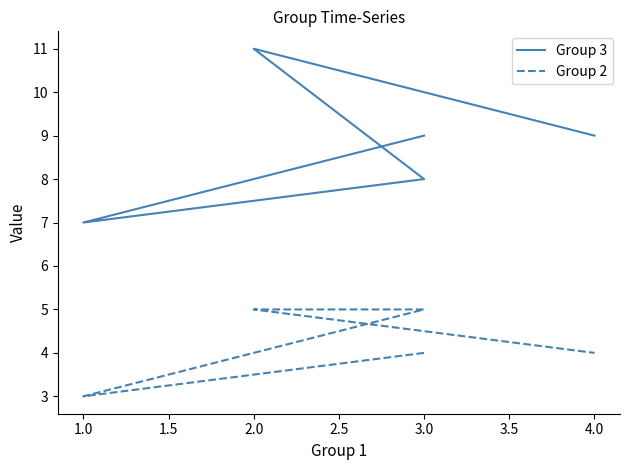

True or false: Group 3 has more than 1 interior local peaks.

False